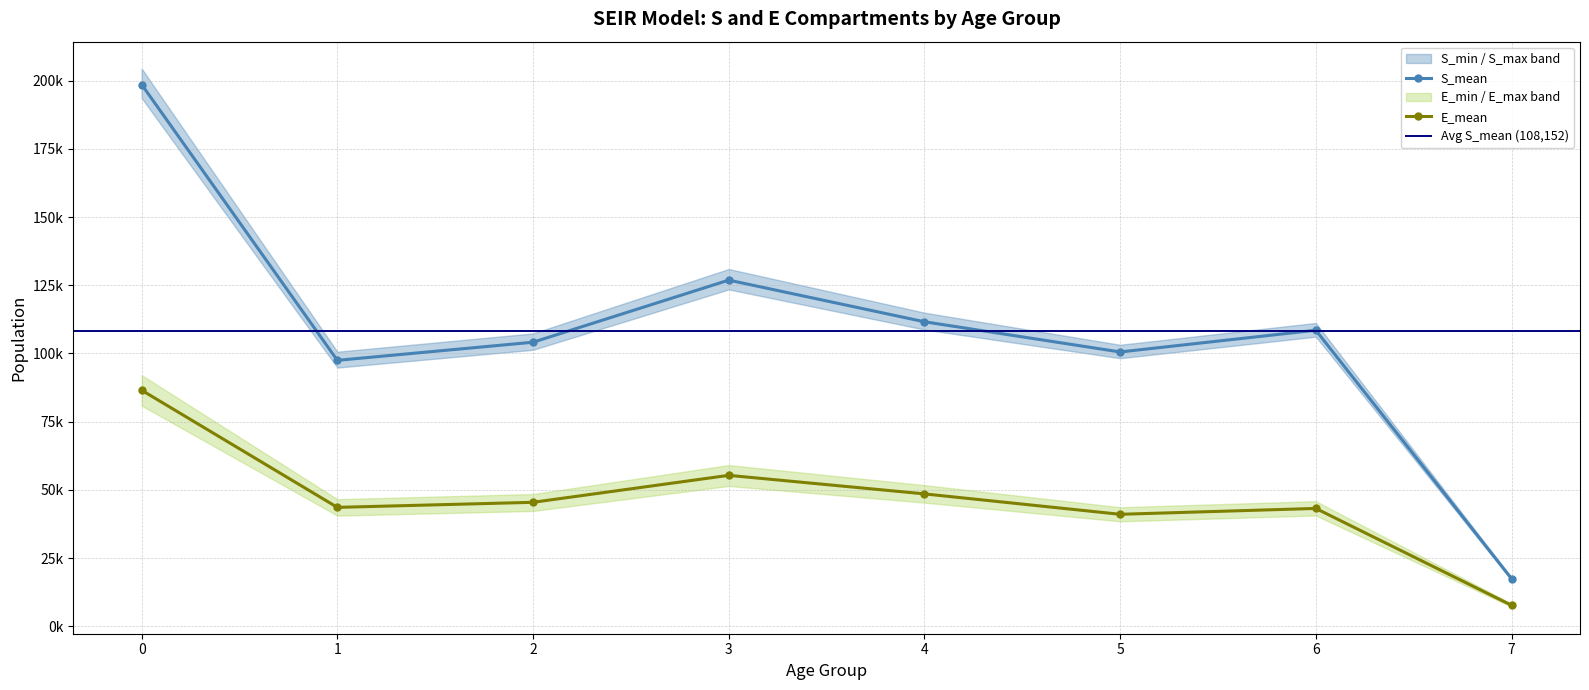

Reading right to left, what are all the values shown in this chart?

S_mean: 7=17480.4	6=108517.3	5=100555.1	4=111617.0	3=126883.3	2=104121.8	1=97483.4	0=198561.5
S_min: 7=16981.8	6=106141.5	5=98266.9	4=108771.9	3=123475.8	2=101342.3	1=94831.0	0=193602.1
S_max: 7=17907.1	6=111190.7	5=103182.2	4=114955.9	3=130950.7	2=107349.6	1=100644.1	0=204400.1
E_mean: 7=7727.5	6=43214.2	5=41060.3	4=48545.4	3=55341.1	2=45455.9	1=43603.1	0=86529.8
E_min: 7=7162.0	6=40628.3	5=38493.0	4=45345.8	3=51439.6	2=42287.3	1=40573.0	0=80873.4
E_max: 7=8342.6	6=45869.5	5=43653.1	4=51749.5	3=59103.9	2=48485.9	1=46613.1	0=92069.4